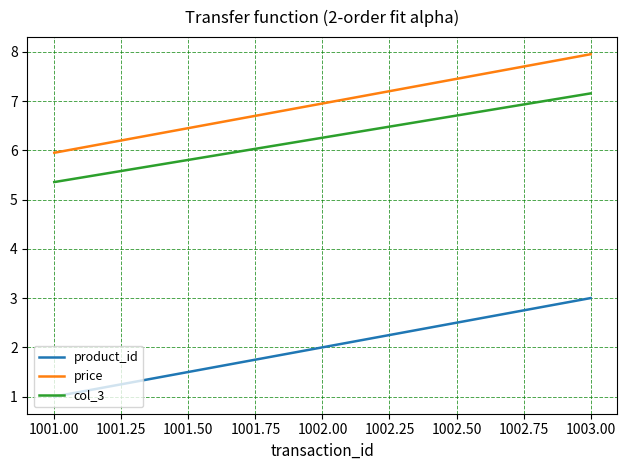

At which category does the chart reach its minimum across all series?

1001.00